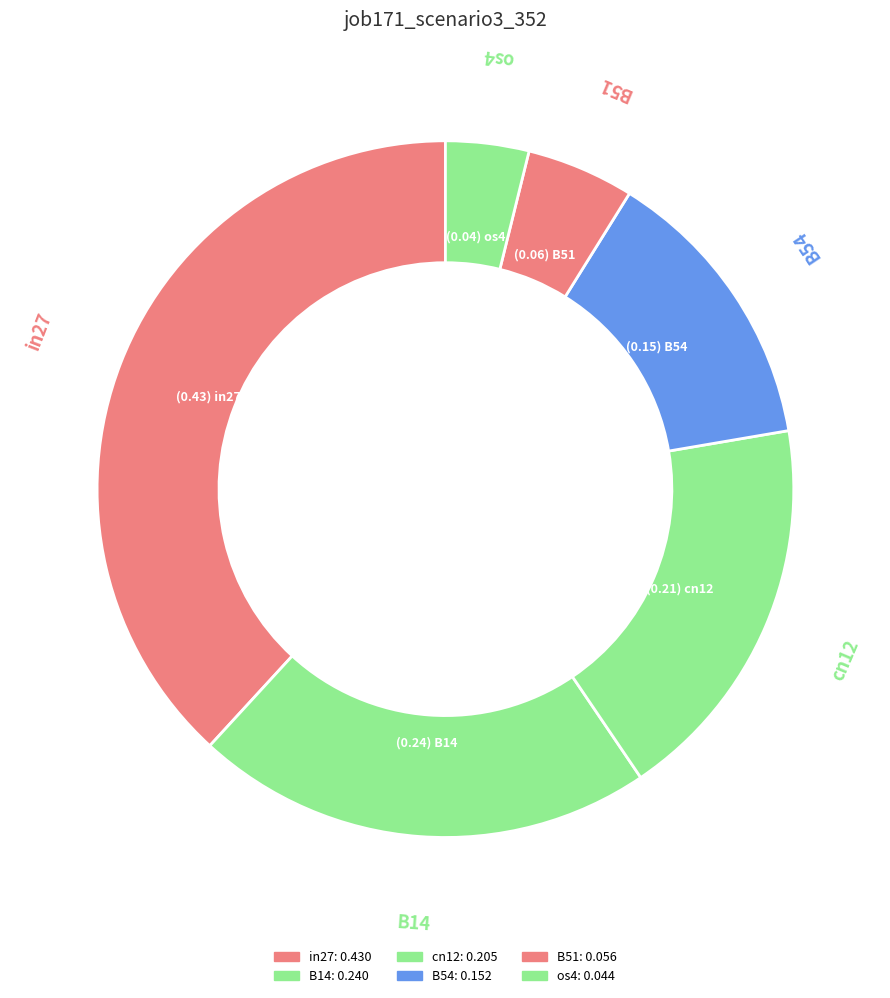

Count the number of slices in the pie.

6